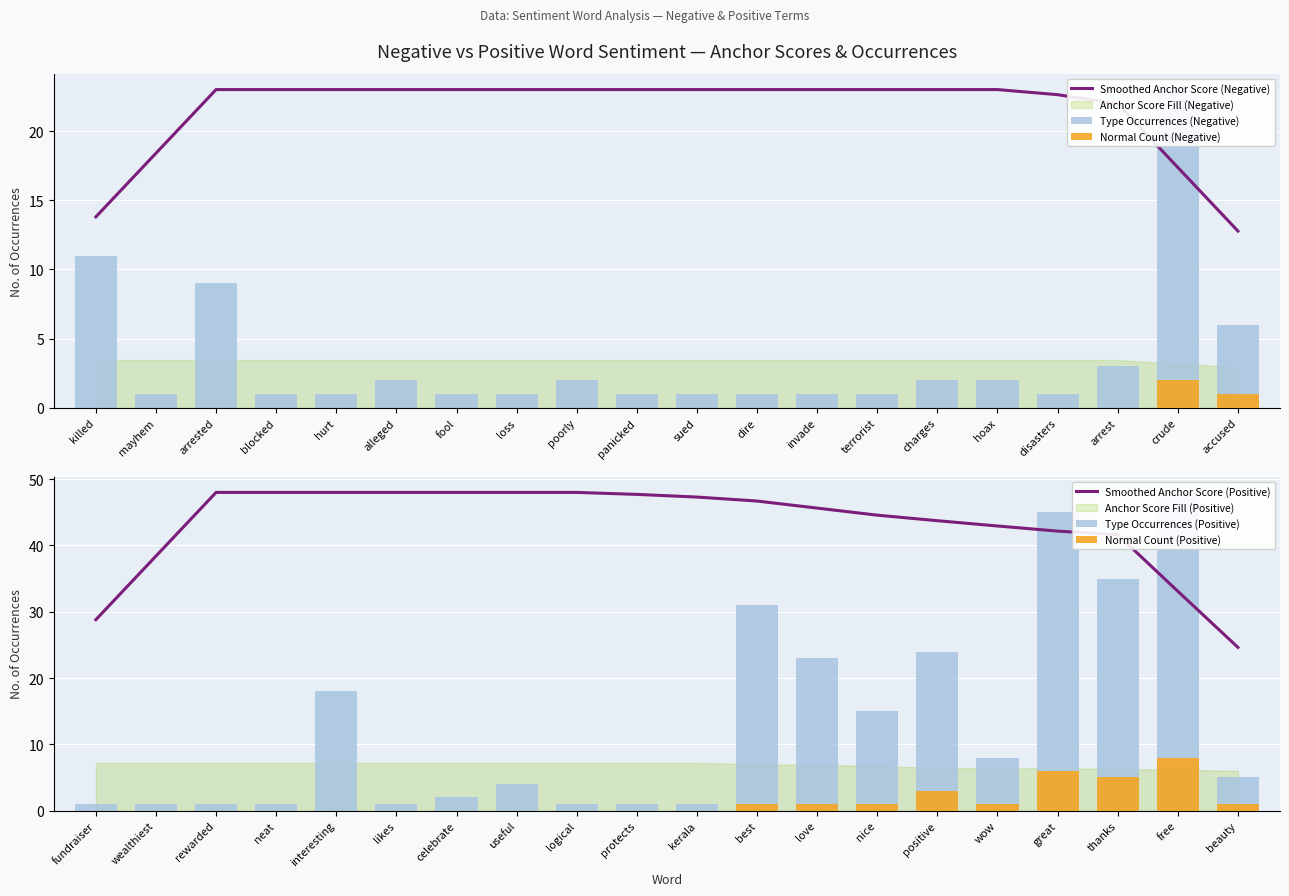

How many values in the Normal Count (Positive) series exceed 0?

9